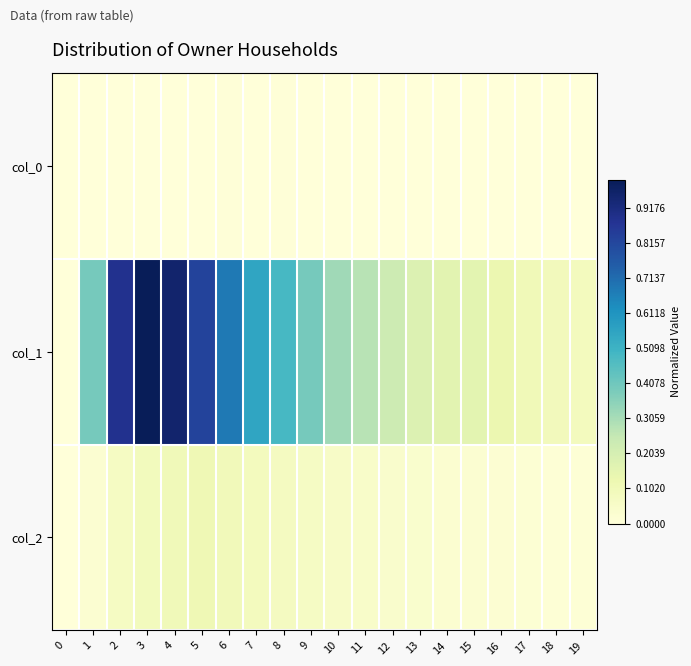

Which series has the largest range (max minus min)?

col_1